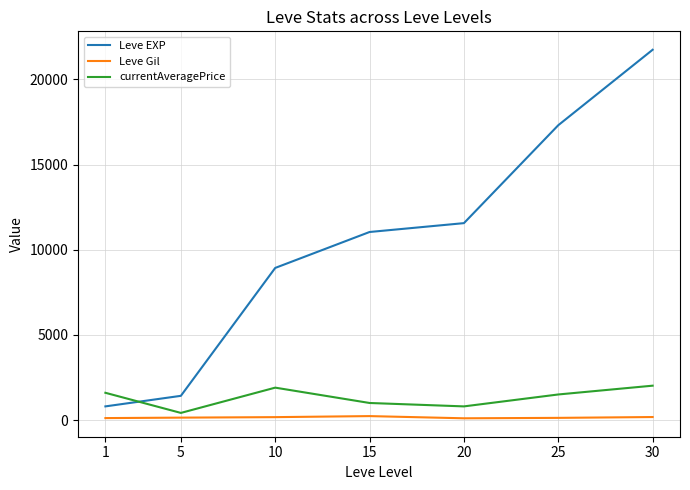

What is the difference between the second highest and minimum values in the Leve EXP series?

16510.0